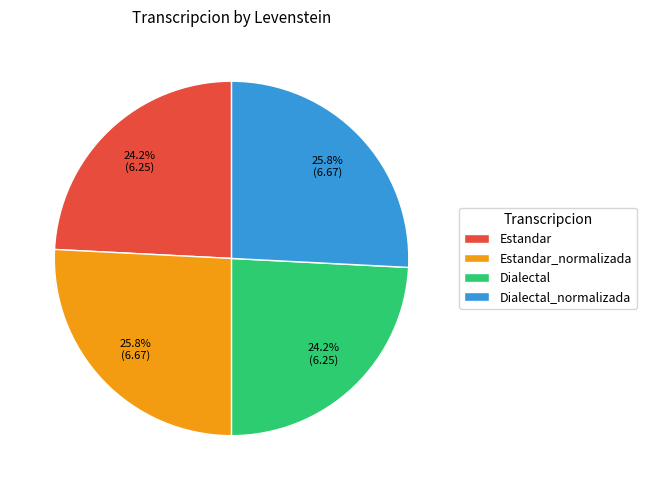

To the nearest percent, what is the difference between the Dialectal_normalizada and Estandar slice percentages?

2%